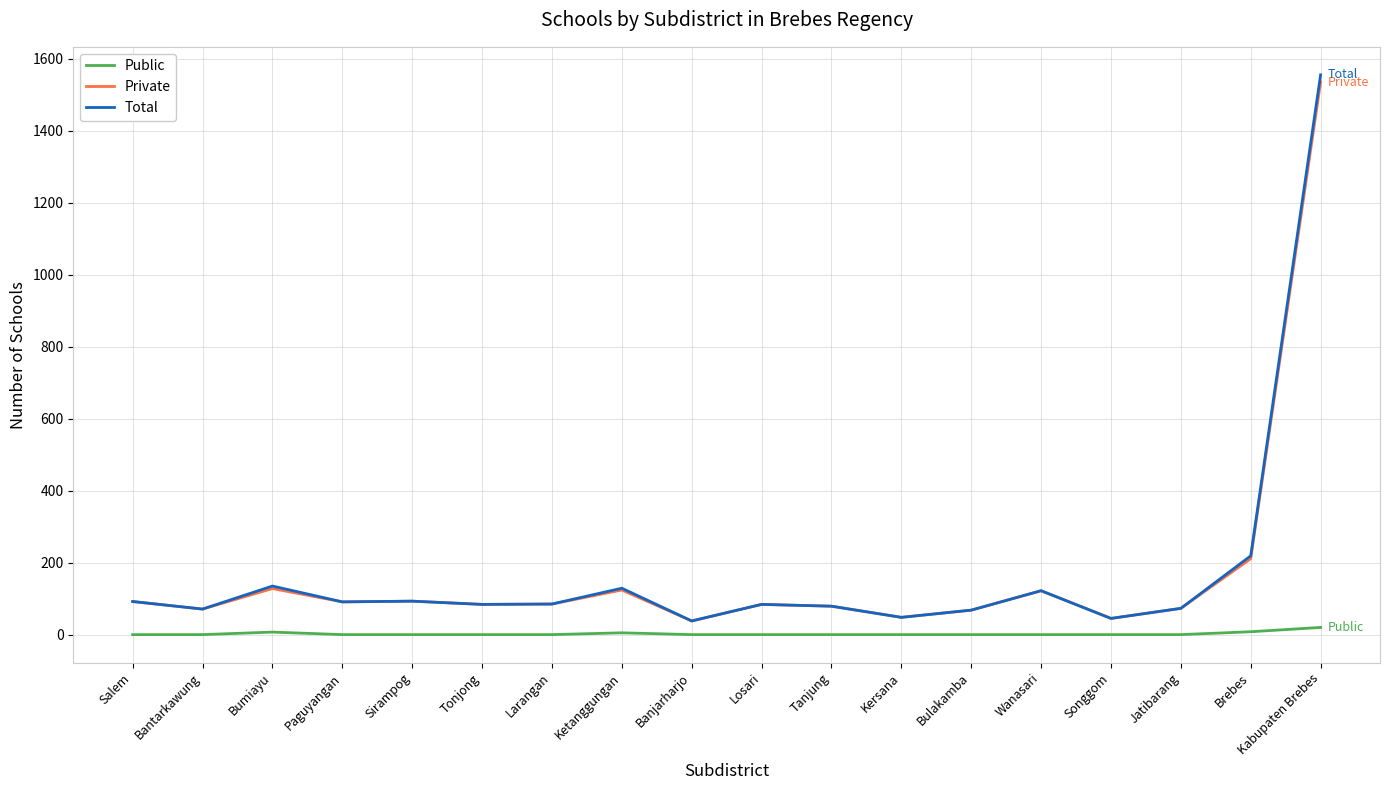

Is the value of Public at Bumiayu greater than the value of Total at Sirampog?

No